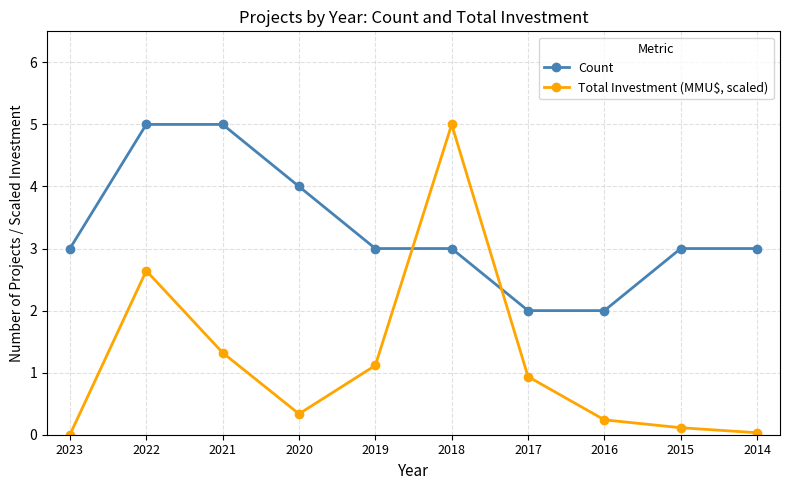

How many times do Count and Total Investment (MMU$, scaled) cross each other?

2